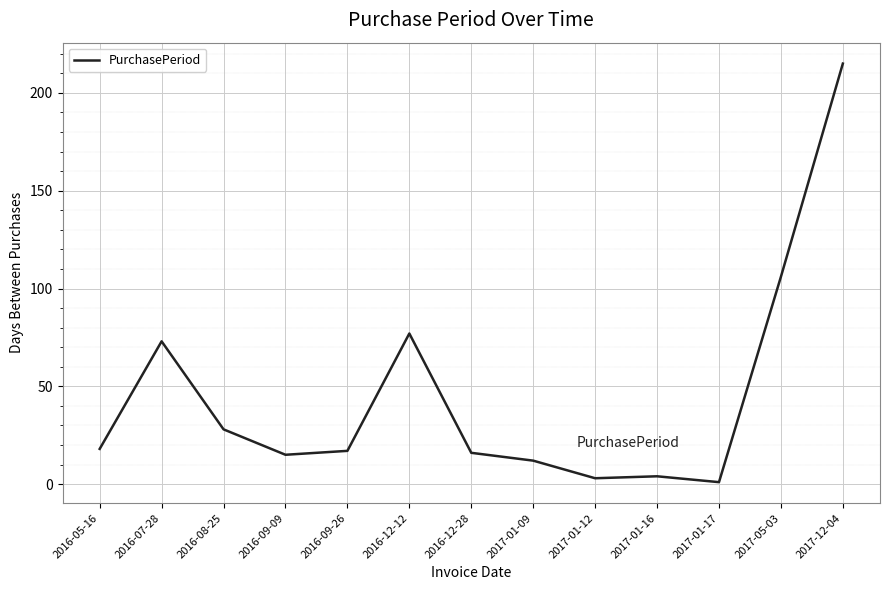

What position from the left is 2017-05-03?

12